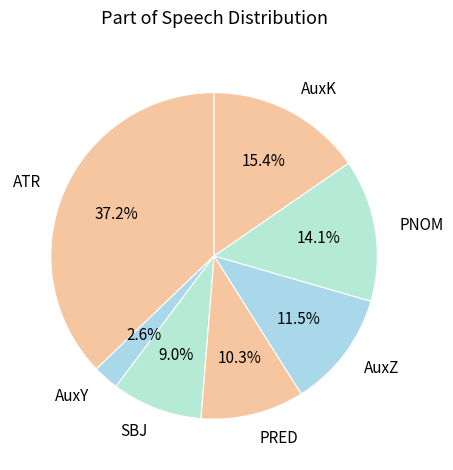

What percentage is NOT represented by SBJ?

91.0%